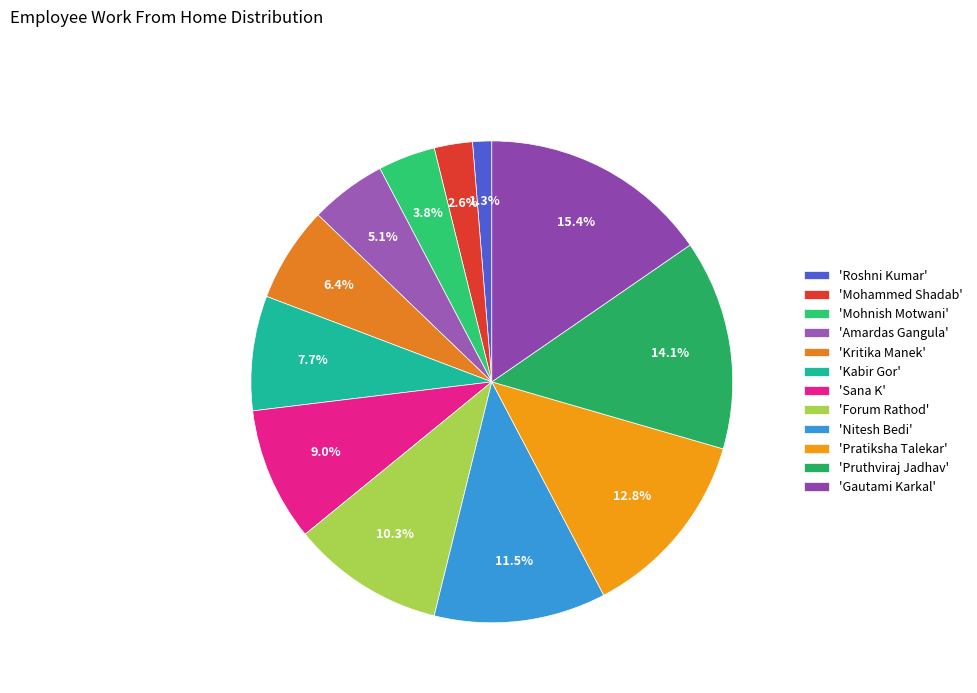

To the nearest percent, what is the average slice percentage?

8%